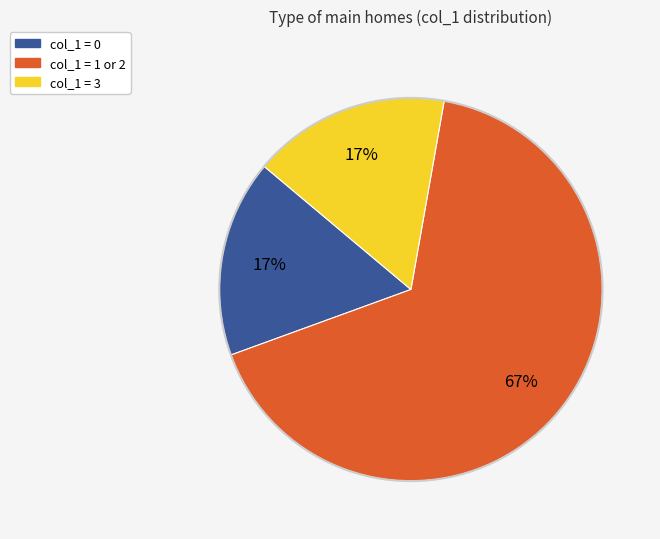

Is there a majority slice in this chart?

Yes